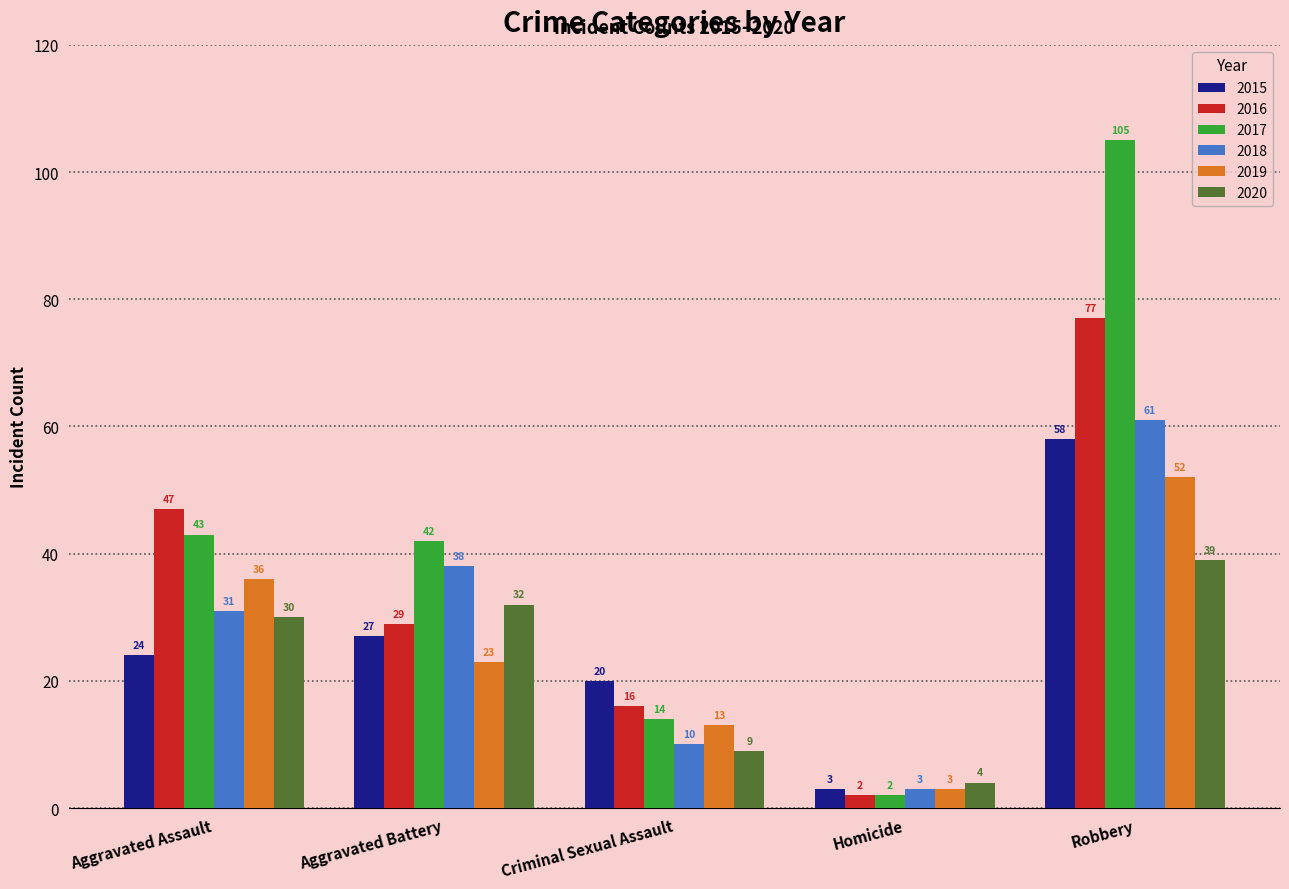

Which category has the lowest value across all series?

Homicide